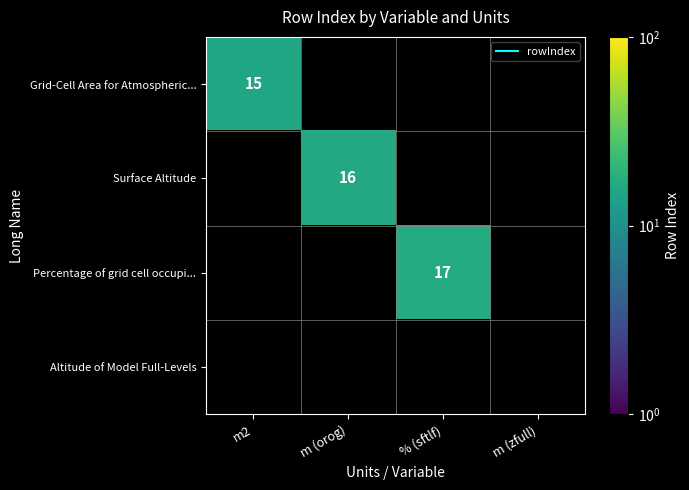

Count the number of data series in this chart.

4